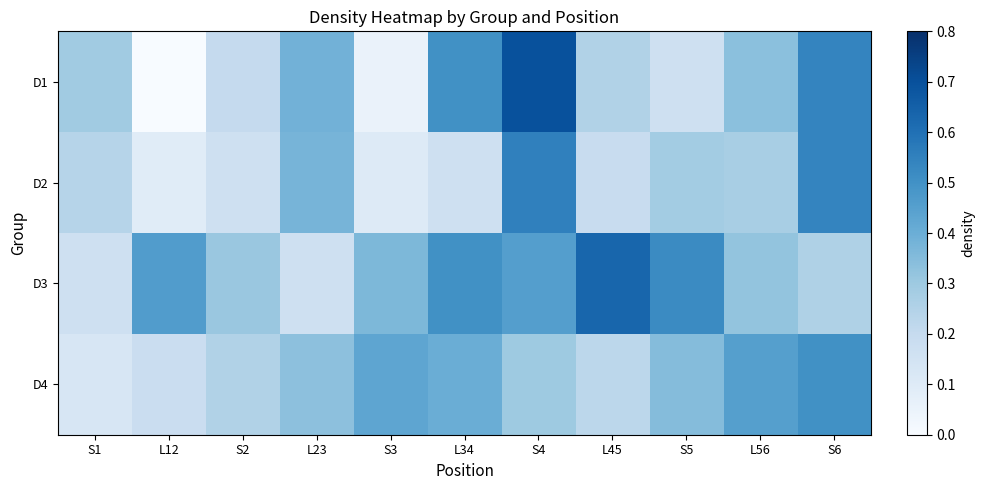

Count the number of data series in this chart.

4